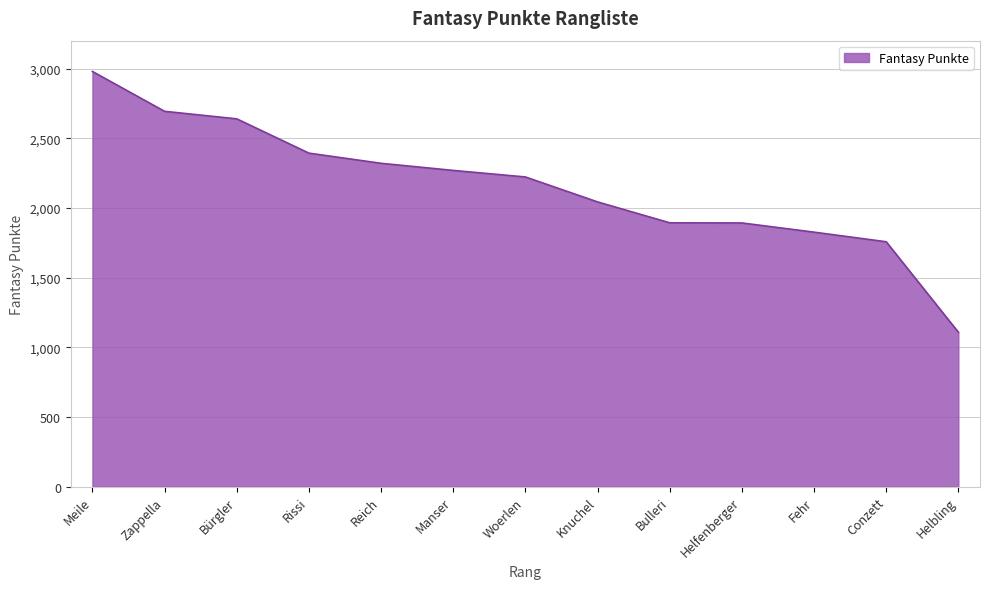

Where is the data nearest to the value 2043?

Knuchel